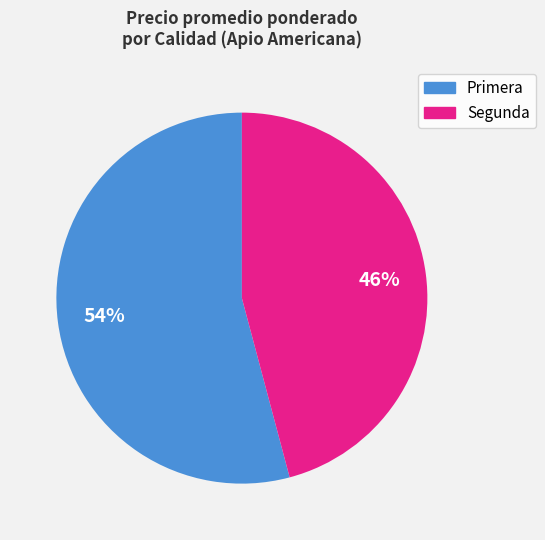

Do Segunda and Primera together represent more than half of the pie?

Yes